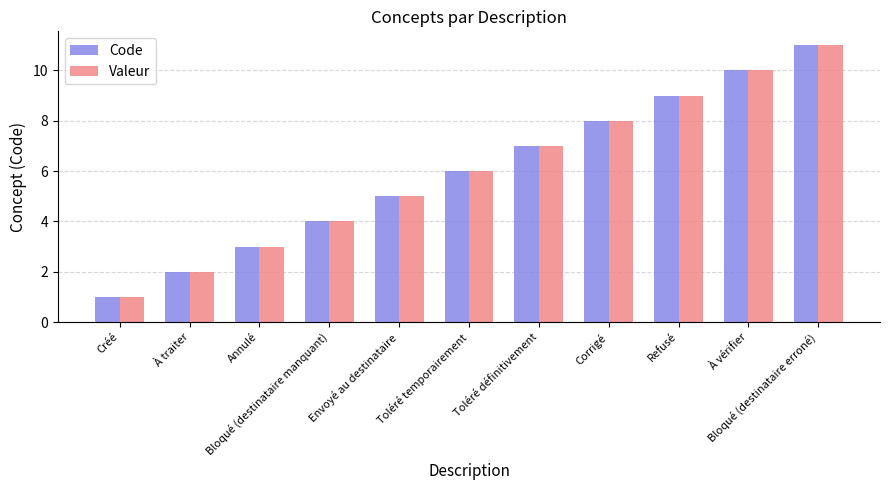

How many groups of bars are there?

11